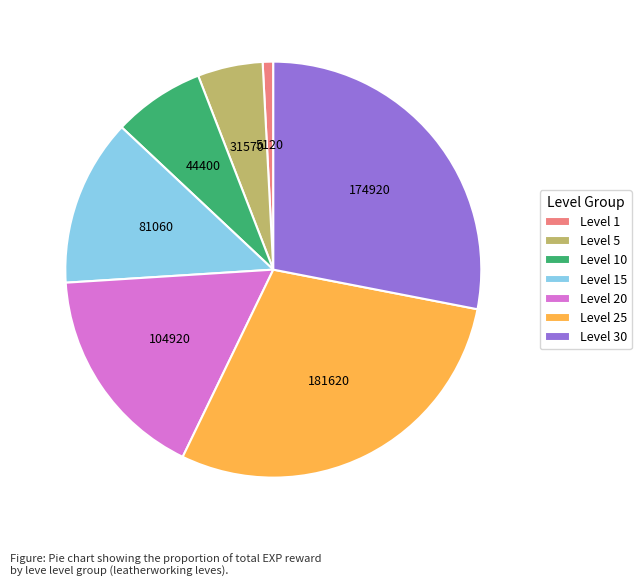

Does any single category account for the majority?

No